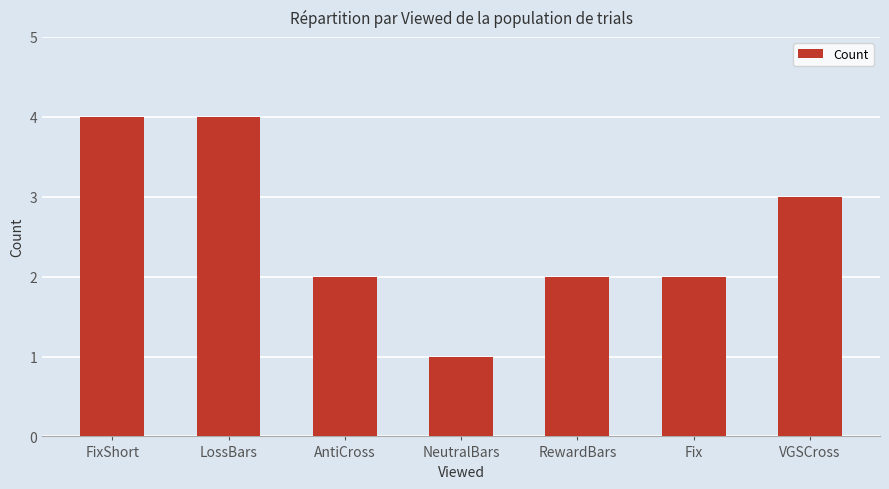

Approximately how many times larger is the value at Fix compared to LossBars?

0.5